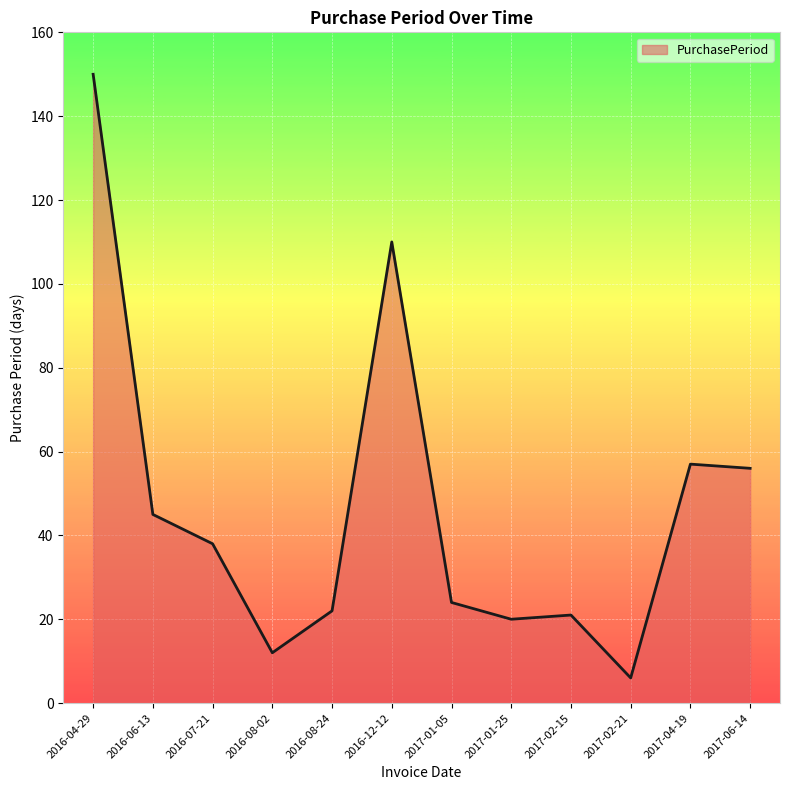

What is the change in value from 2016-06-13 to 2016-12-12?

+65